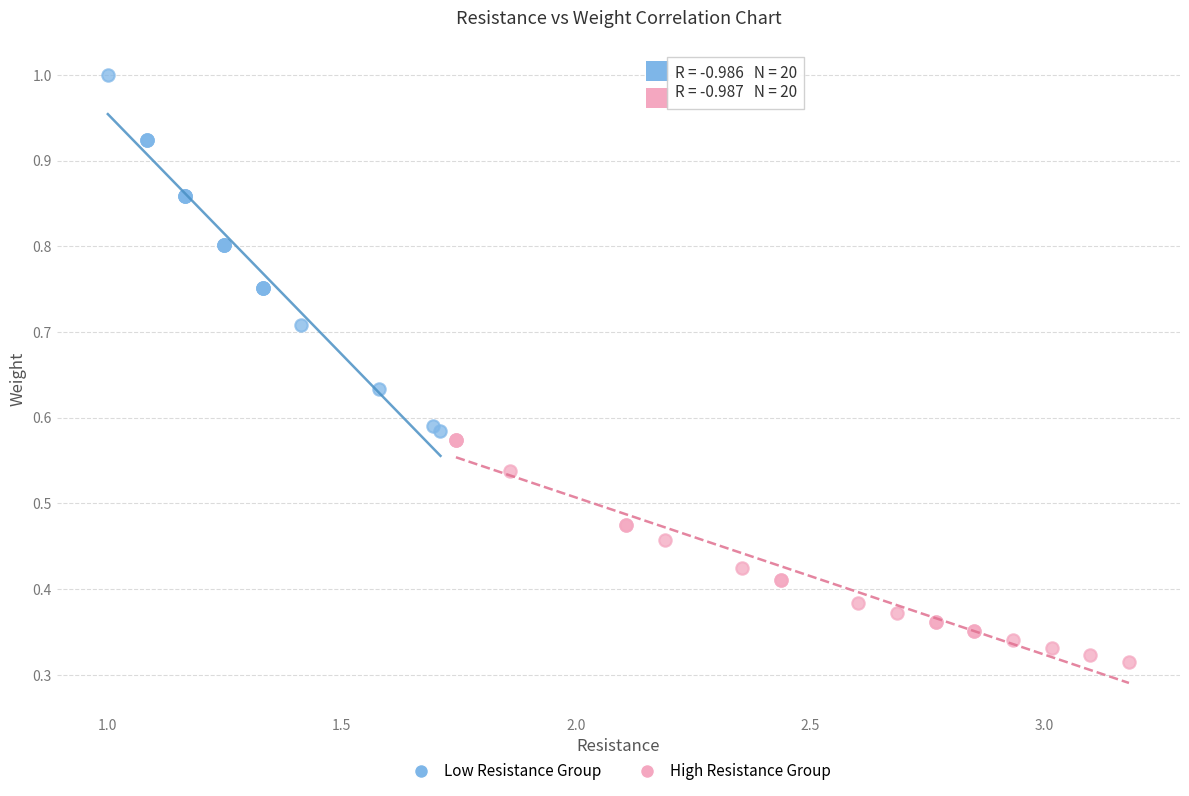

Which series has the largest Y range (max minus min)?

Low Resistance Group